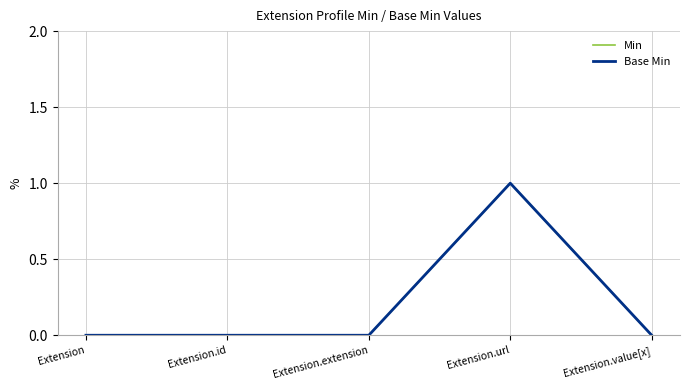

Is this an area chart (filled region under the line)?

No